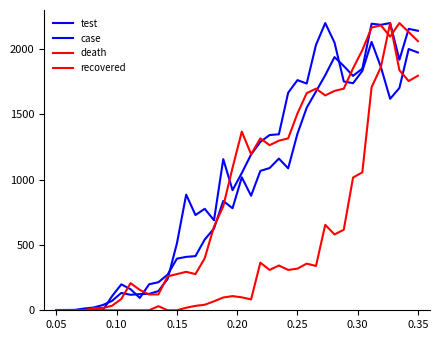

How many times do recovered and case cross each other?

2